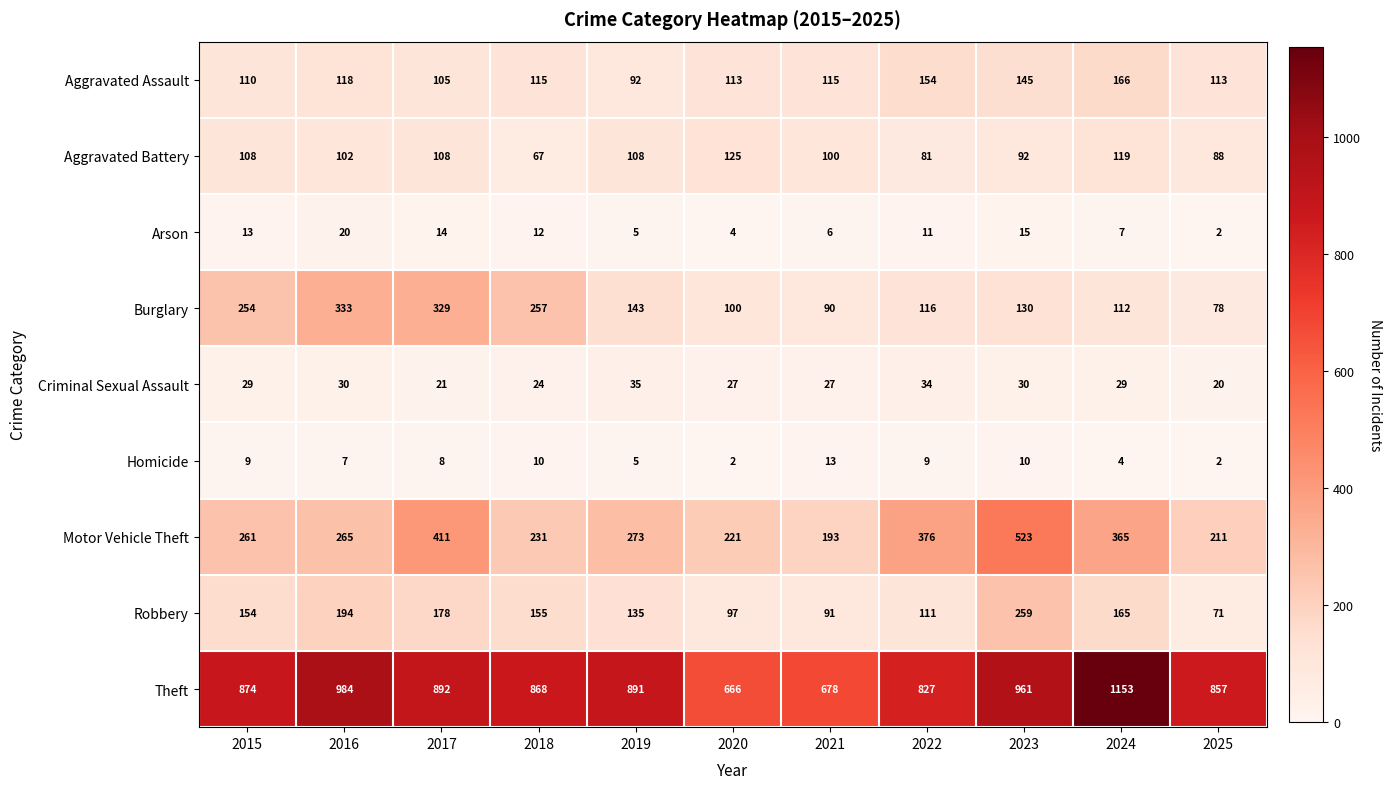

What is the minimum value for Motor Vehicle Theft?

193